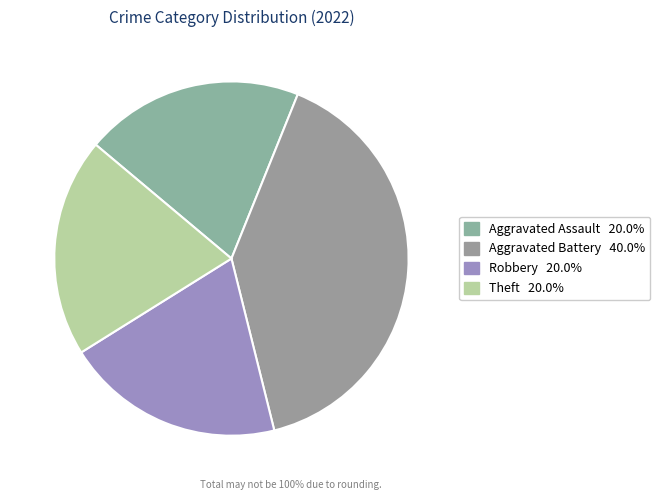

How many slices are in this pie chart?

4